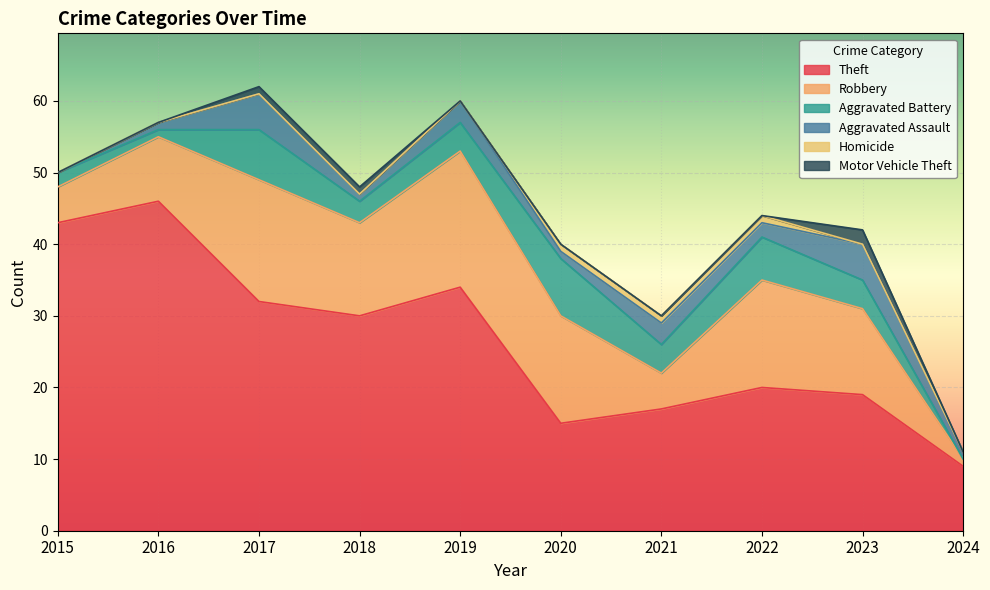

What is the total value across all series at 2020?

40